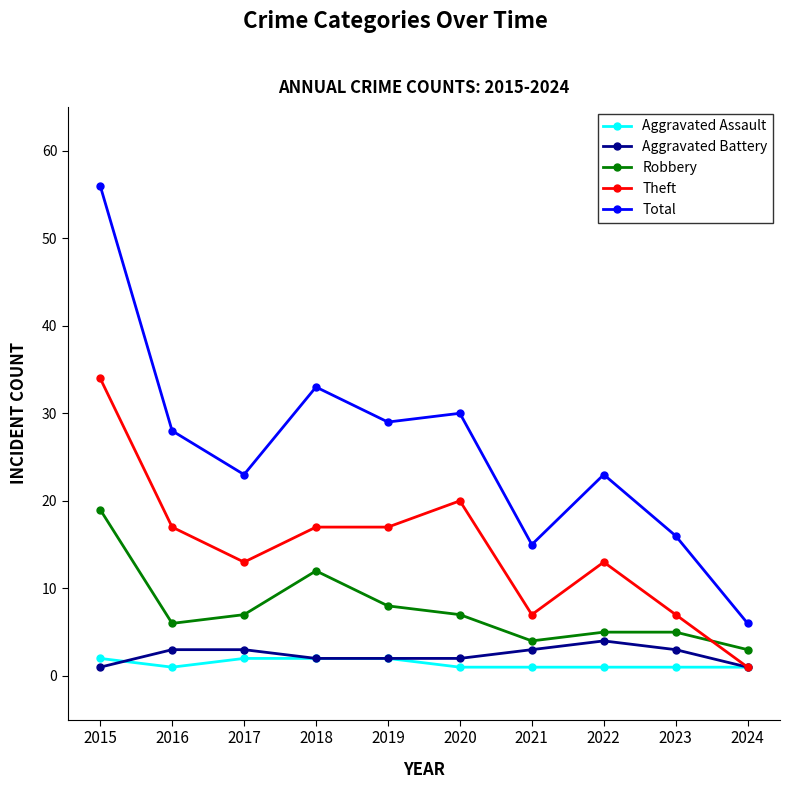

At which category does the chart reach its peak across all series?

2015